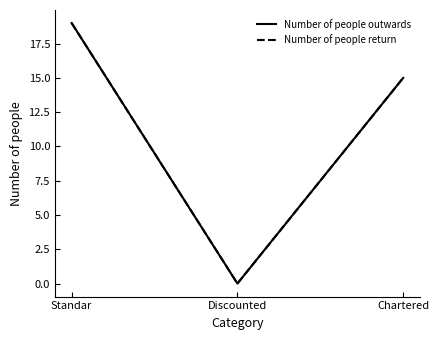

Does the chart display data point markers on the line(s)?

No